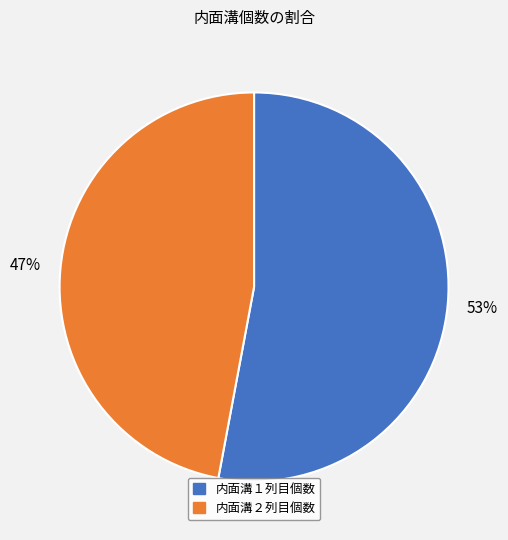

Which category has the smallest portion of the pie?

内面溝２列目個数